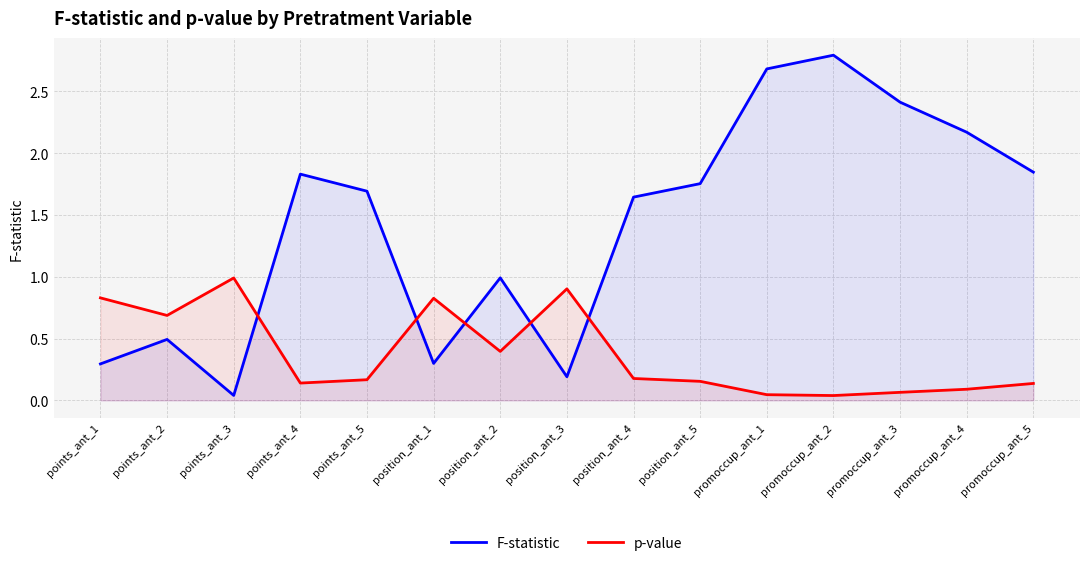

Where do p-value and F-statistic first cross each other?

points_ant_3 and points_ant_4